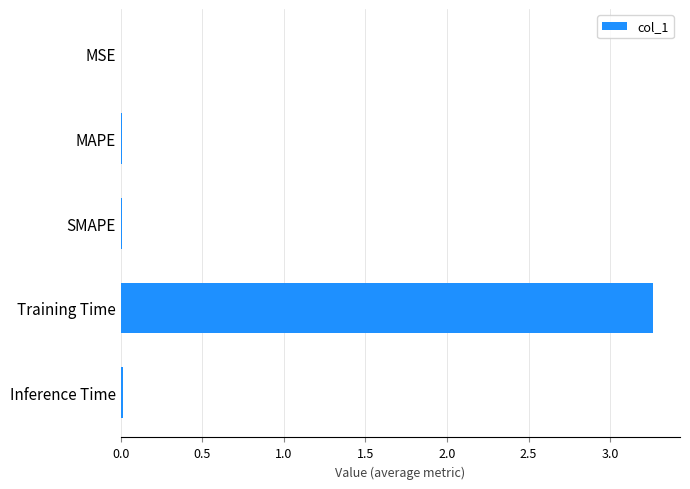

The chart shows a value of 0.0 at MAPE. True or false?

True